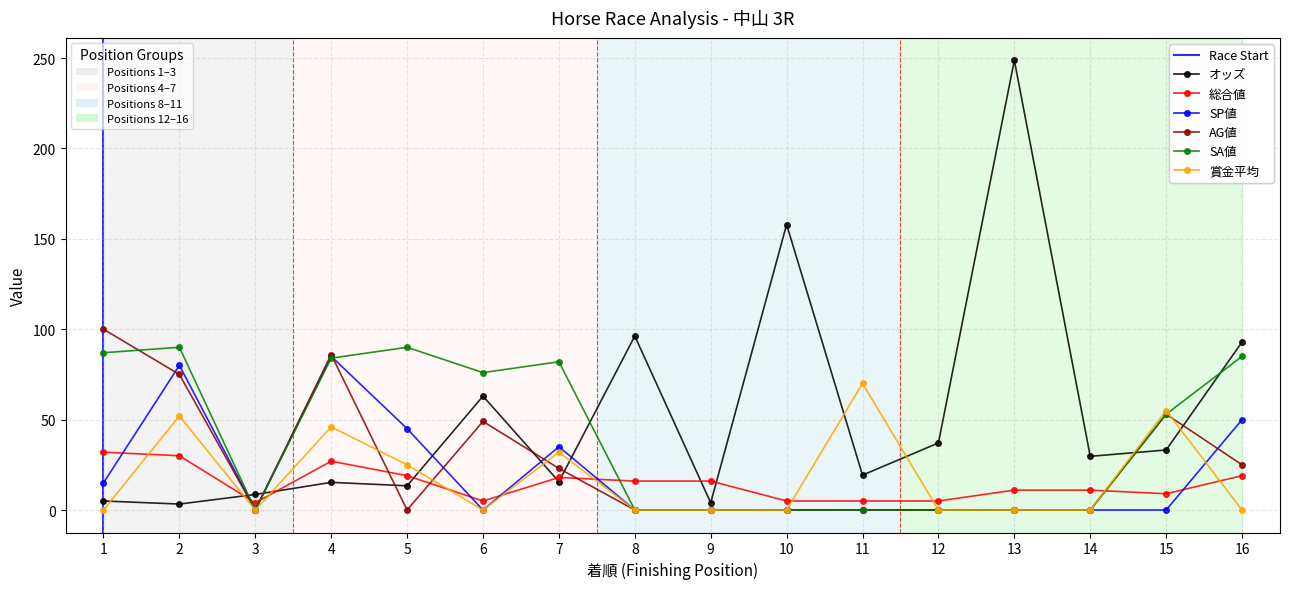

True or false: SP値 has a value of 45.0 at 5.

True